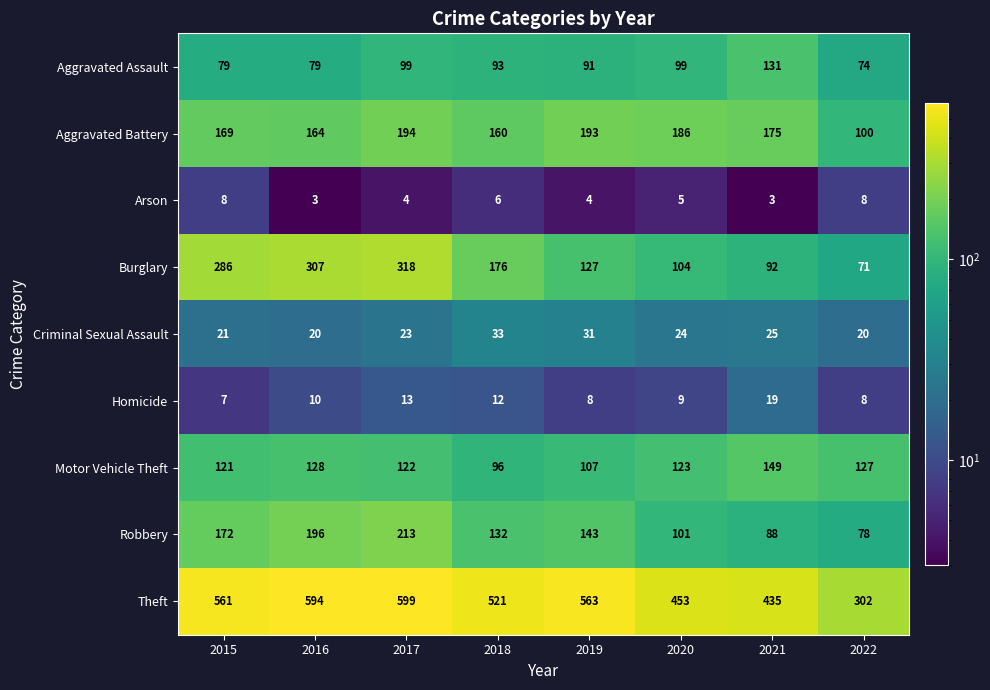

True or false: Homicide has a value of 12 at 2018.

True